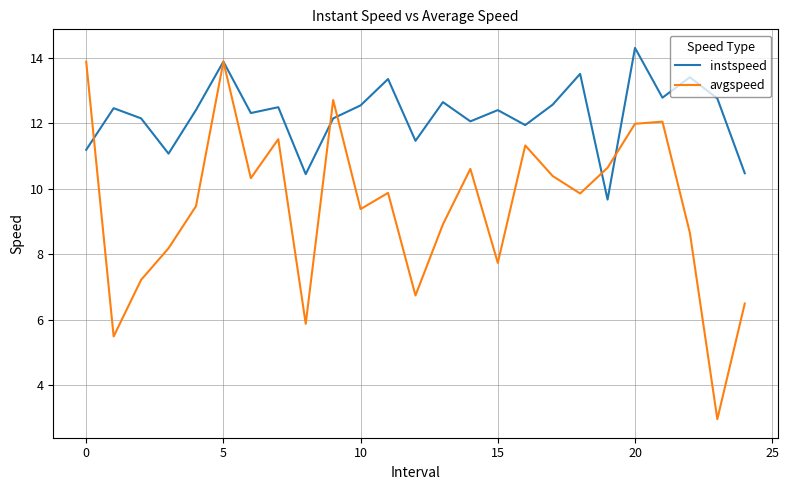

What is the sum of all avgspeed values?

236.2